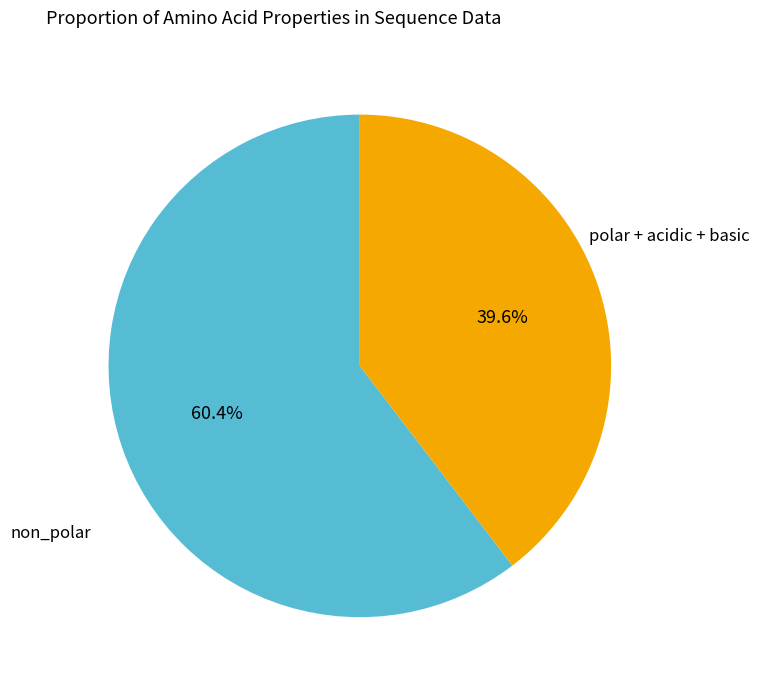

How many segments does this pie chart have?

2